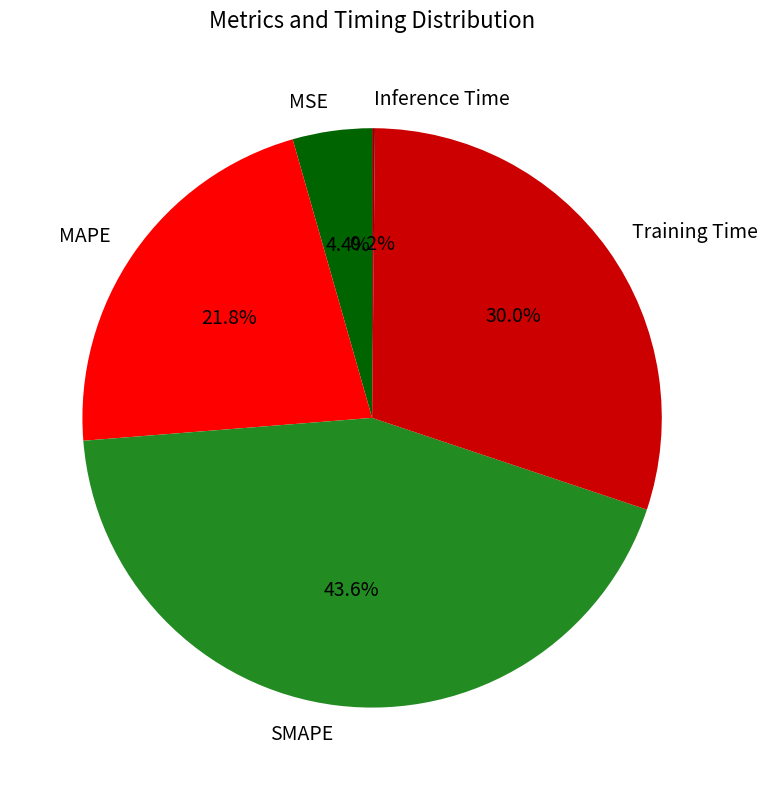

Combined, what portion of the pie is MSE and SMAPE?

48.0%